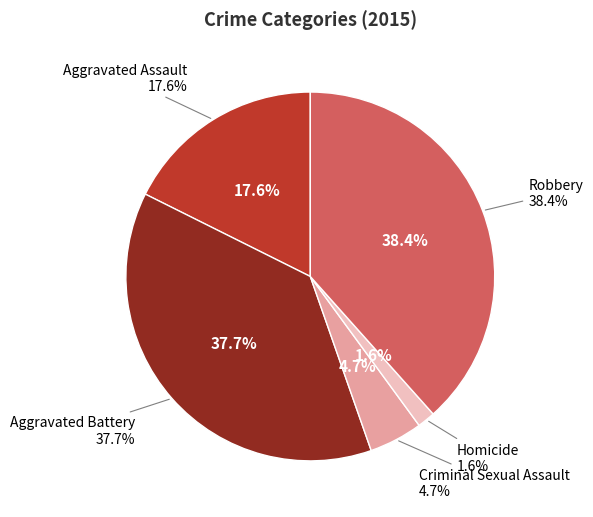

To the nearest percent, what is the average slice percentage?

20%